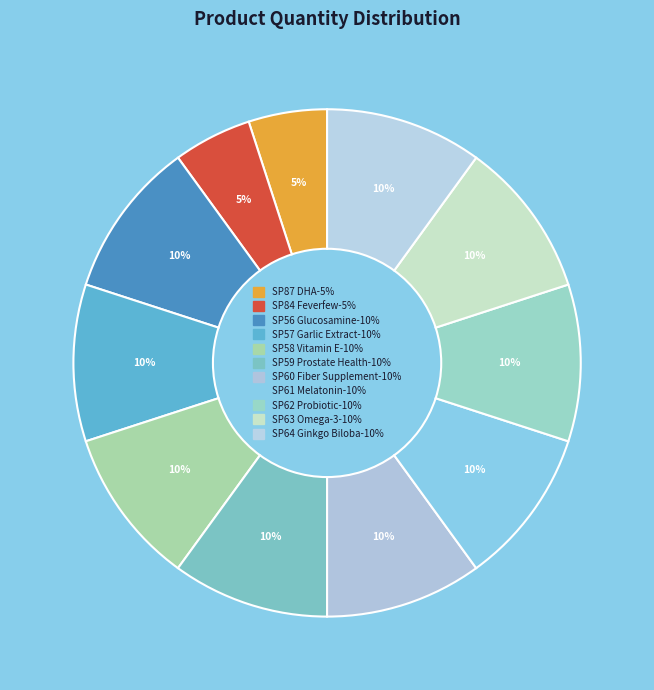

Combined, what portion of the pie is SP60 Fiber Supplement and SP84 Feverfew?

15.0%